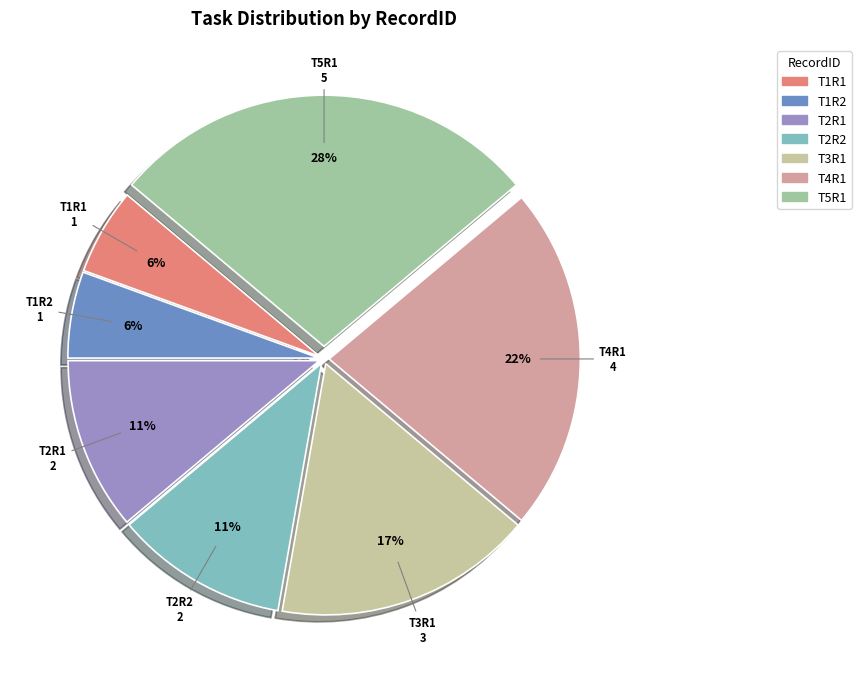

How many slices are in this pie chart?

7